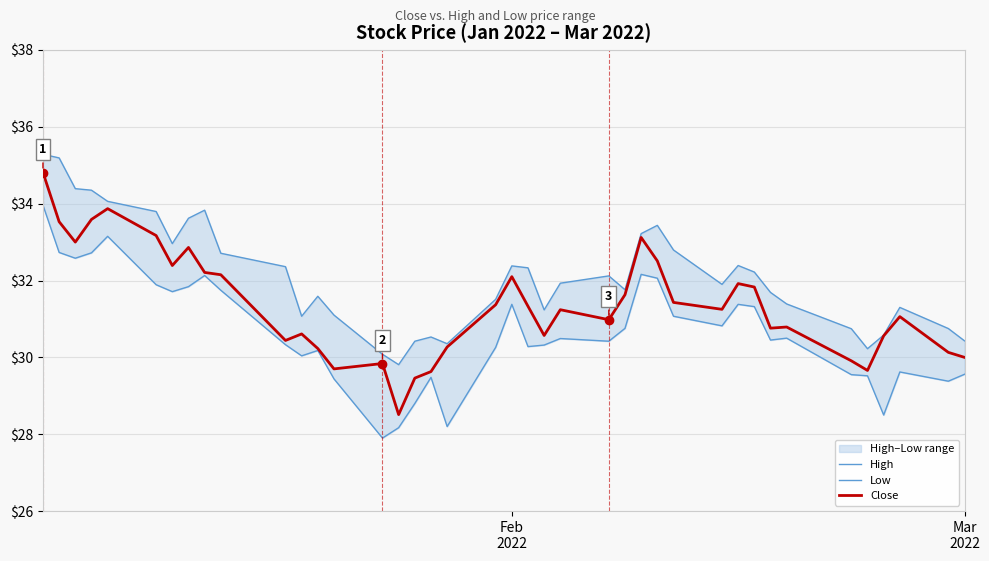

What is the lowest value of the Close series?

28.5